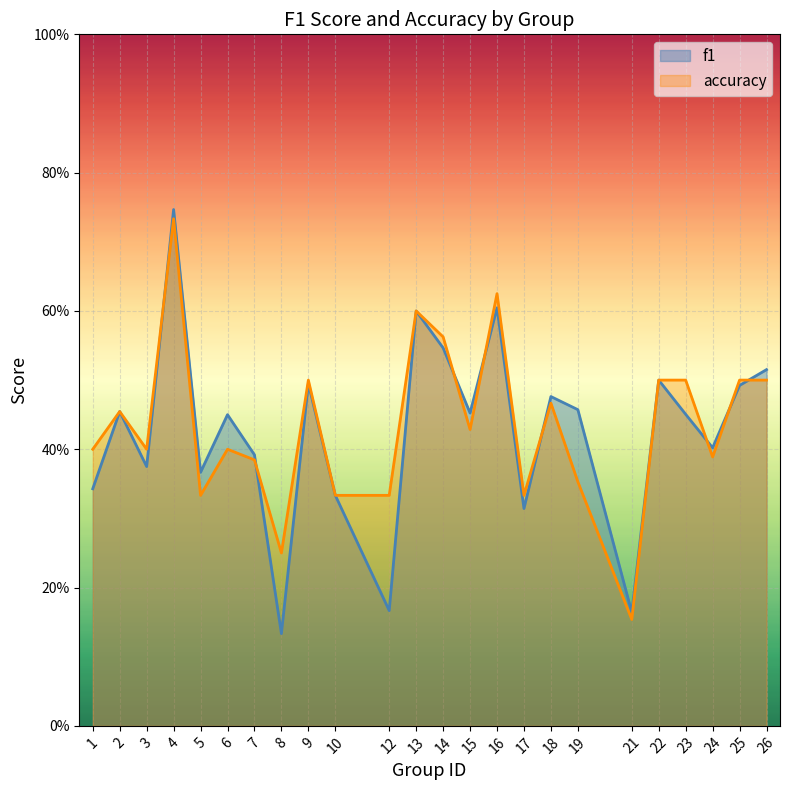

How many lines are shown in the chart?

2